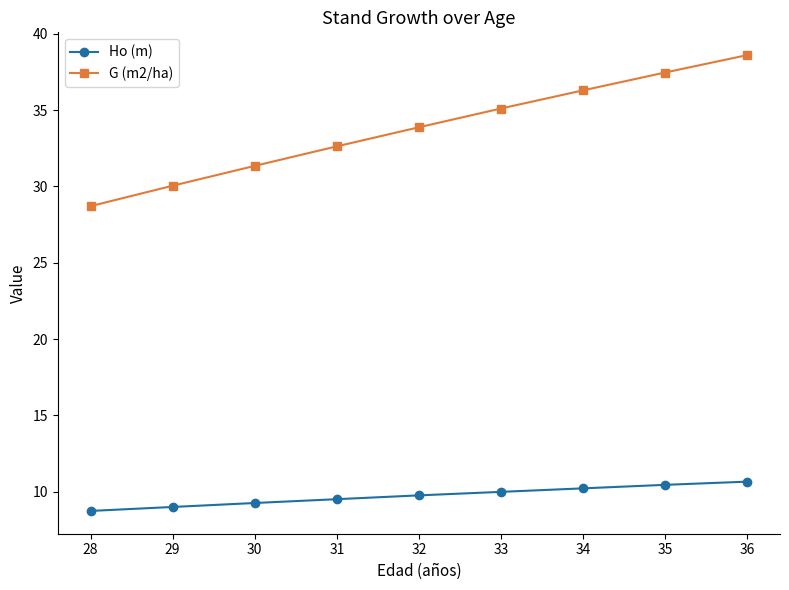

The value of G (m2/ha) at 30 is 10.6. True or false?

False